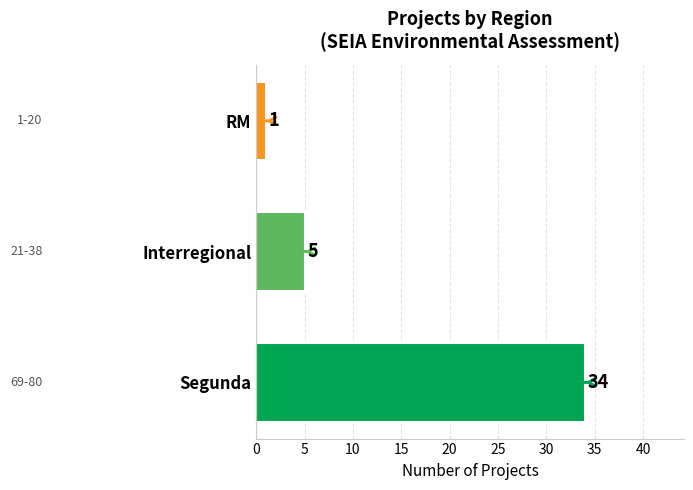

The value at Segunda is 34. True or false?

True